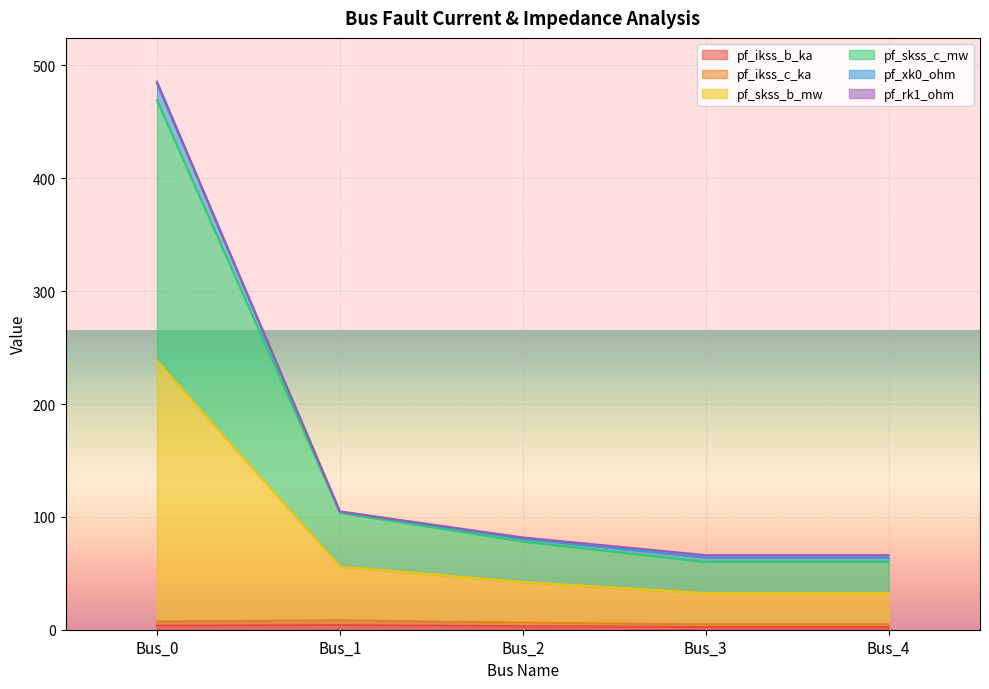

Which series has the largest total across all categories?

pf_skss_c_mw